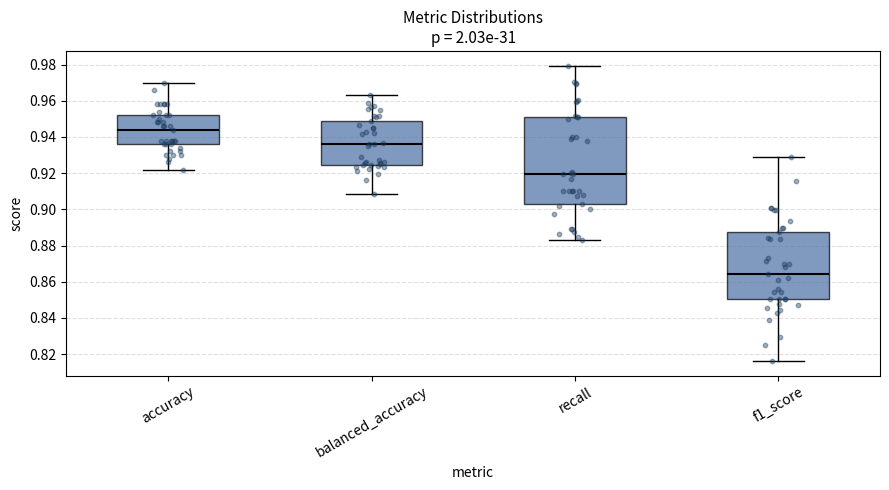

Reading left to right, read every box against the y-axis: the position of its median line, the range the box covers, and the ends of its whiskers. The values are not printed on the chart, so give them approximately, as read against the axis.

accuracy: median 0.944, box 0.936 to 0.952, whiskers 0.922 to 0.970
balanced_accuracy: median 0.936, box 0.924 to 0.948, whiskers 0.908 to 0.964
recall: median 0.920, box 0.902 to 0.950, whiskers 0.882 to 0.980
f1_score: median 0.864, box 0.850 to 0.888, whiskers 0.816 to 0.928